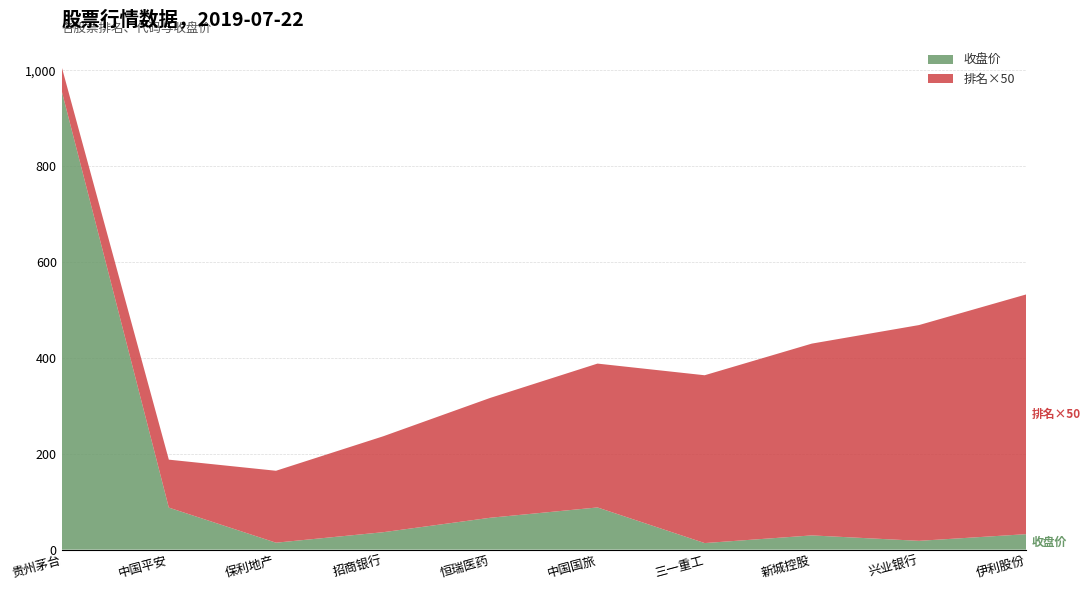

The value of 收盘价 at 伊利股份 is 32.3. True or false?

True